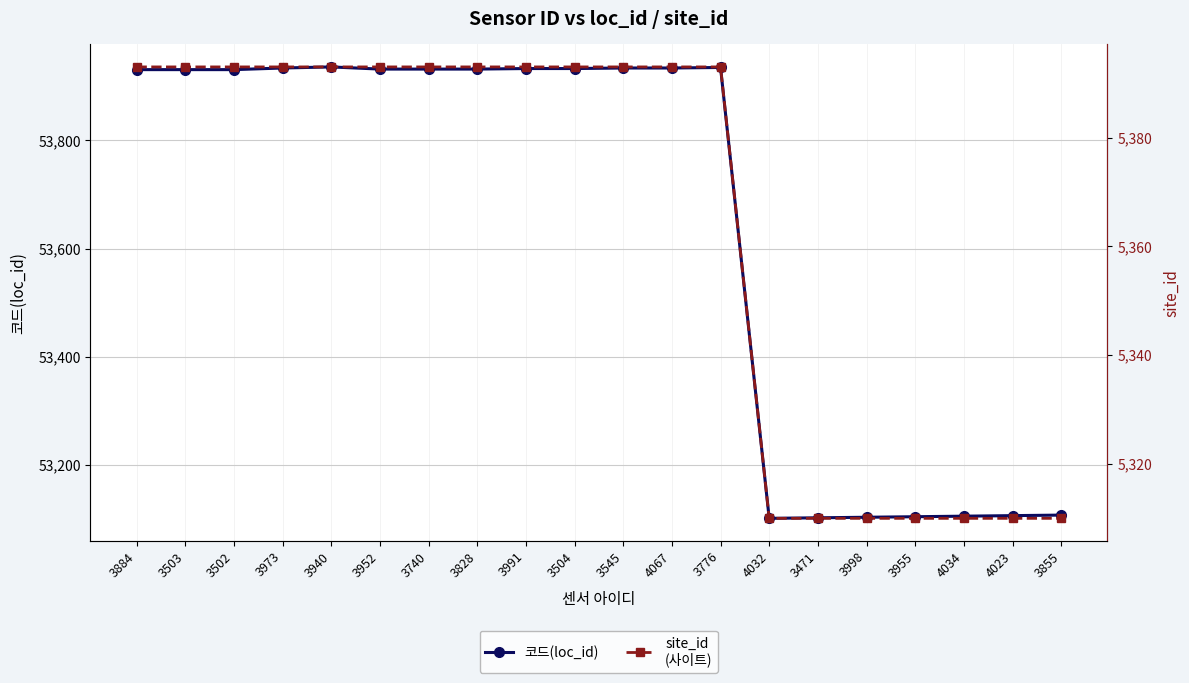

What is the sum of all 코드(loc_id) values?

1072856